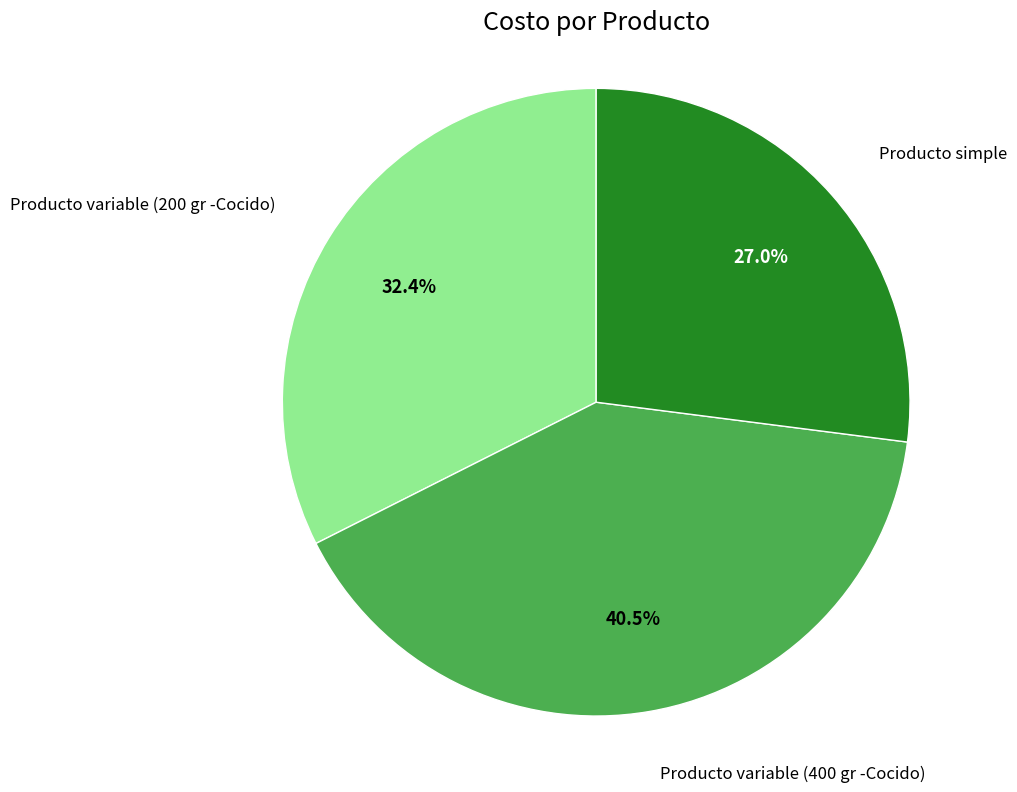

To the nearest percent, what is the average slice percentage?

33%